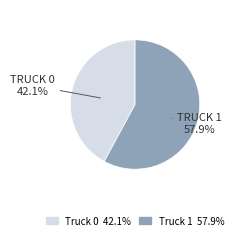

Combined, do Truck 1 and Truck 0 account for over 50%?

Yes